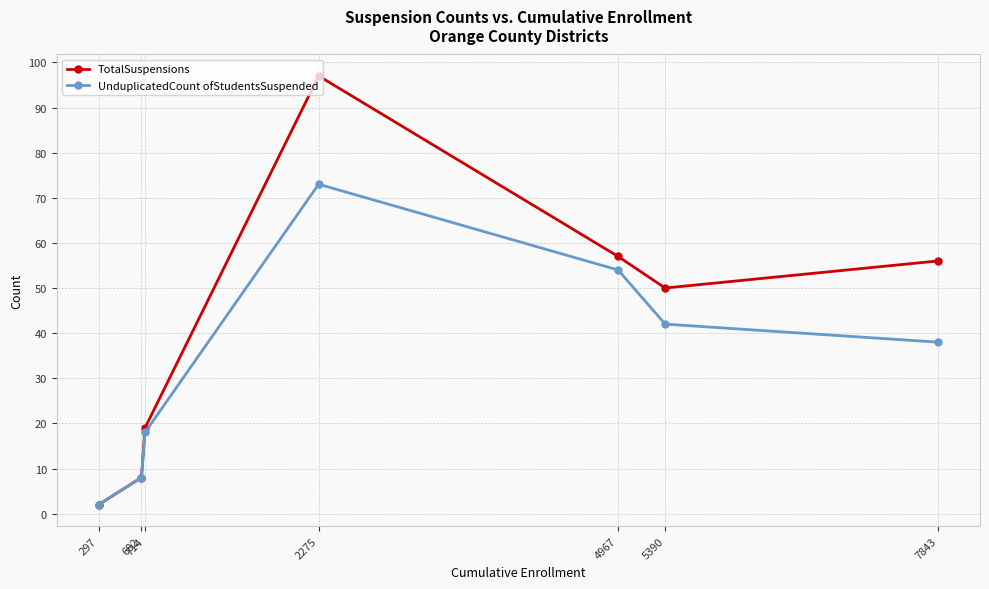

At which category does the chart reach its minimum across all series?

297